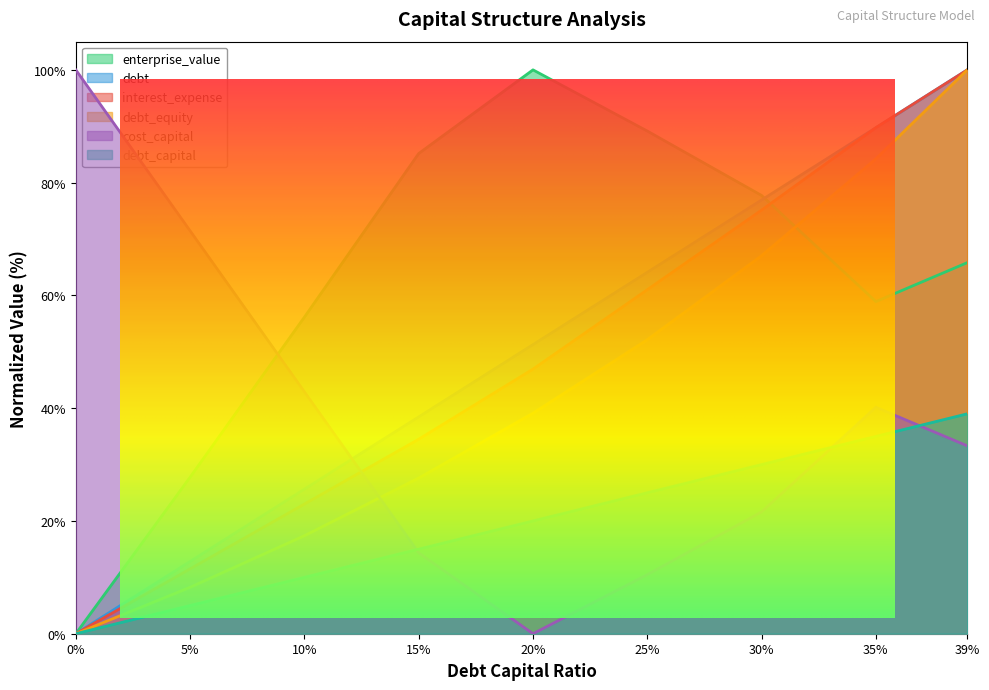

How many series are shown in this chart?

6